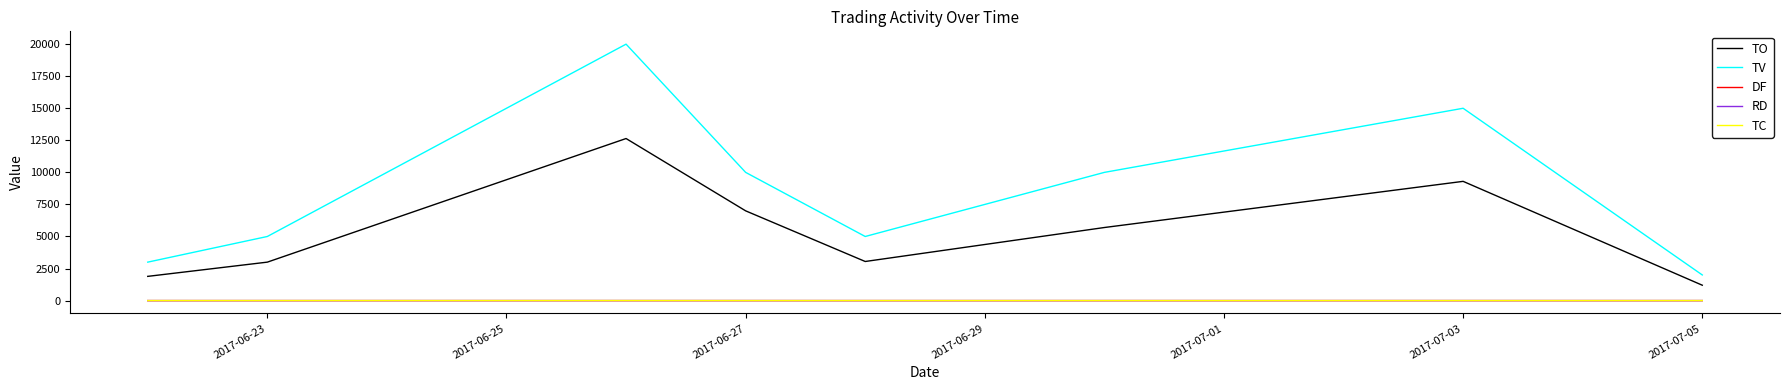

True or false: TC and TO intersect in this chart.

False